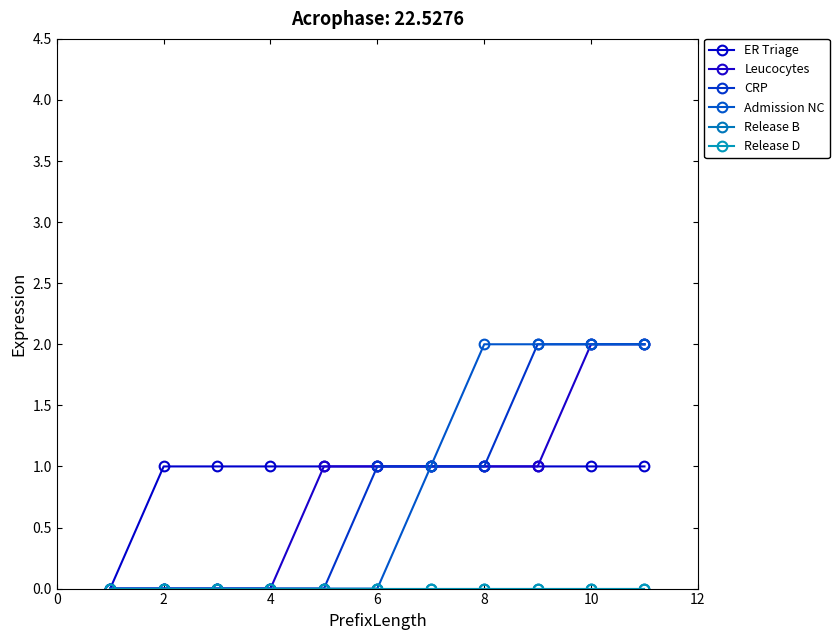

Which label corresponds to the largest value in the chart?

10